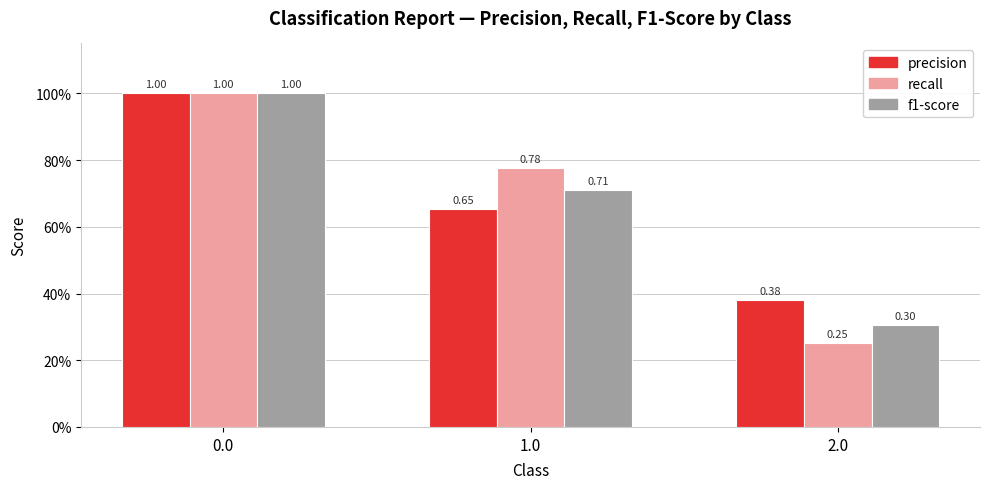

List the series in order of their peak value, highest first.

precision, recall, f1-score